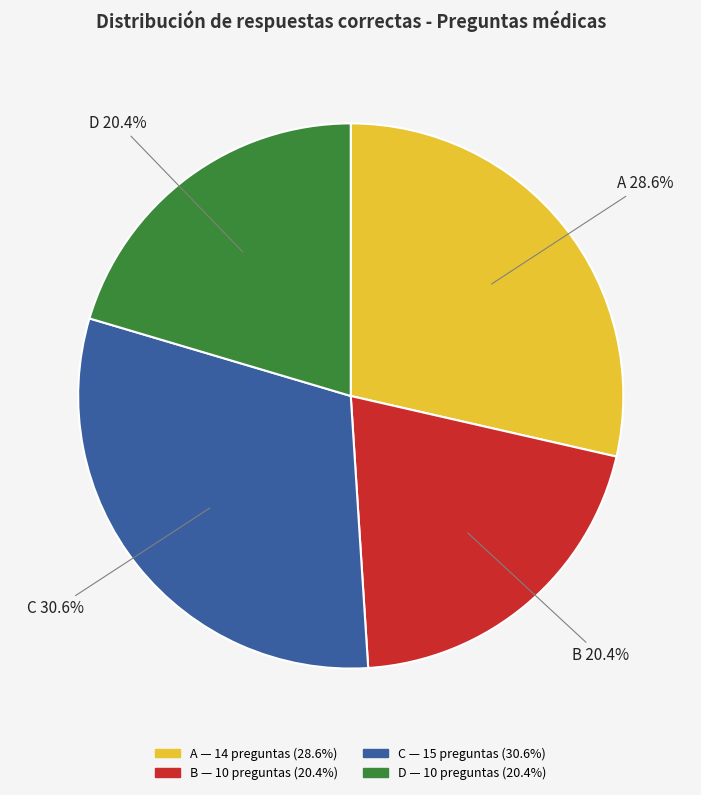

Count the number of slices in the pie.

4